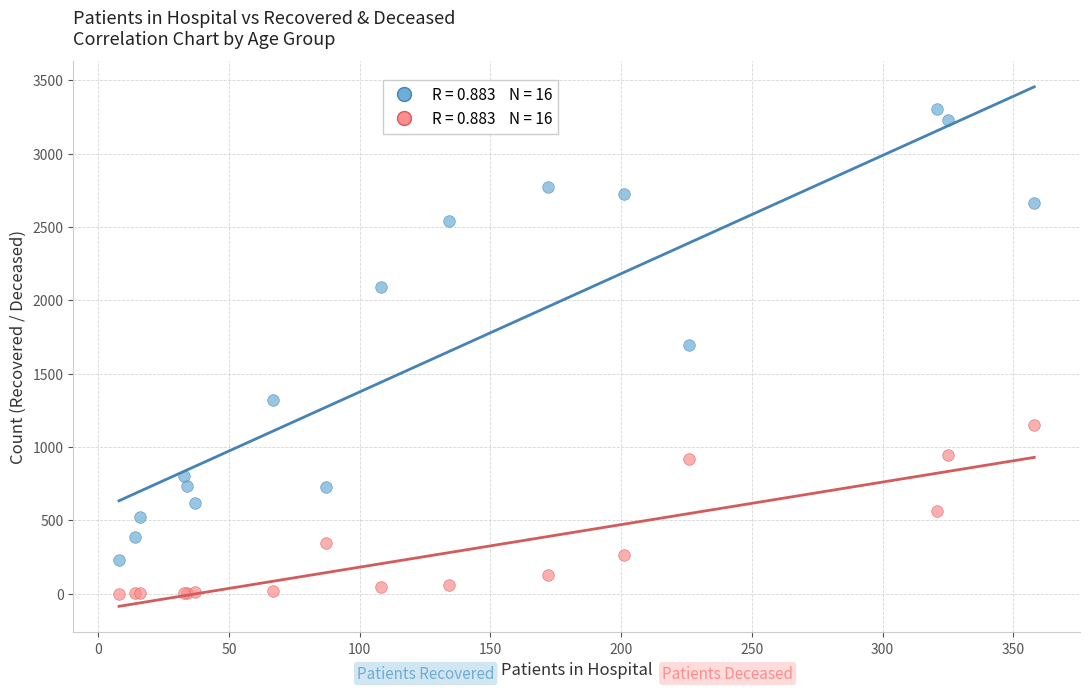

Across all series, what Y value is closest to 1653?

1694